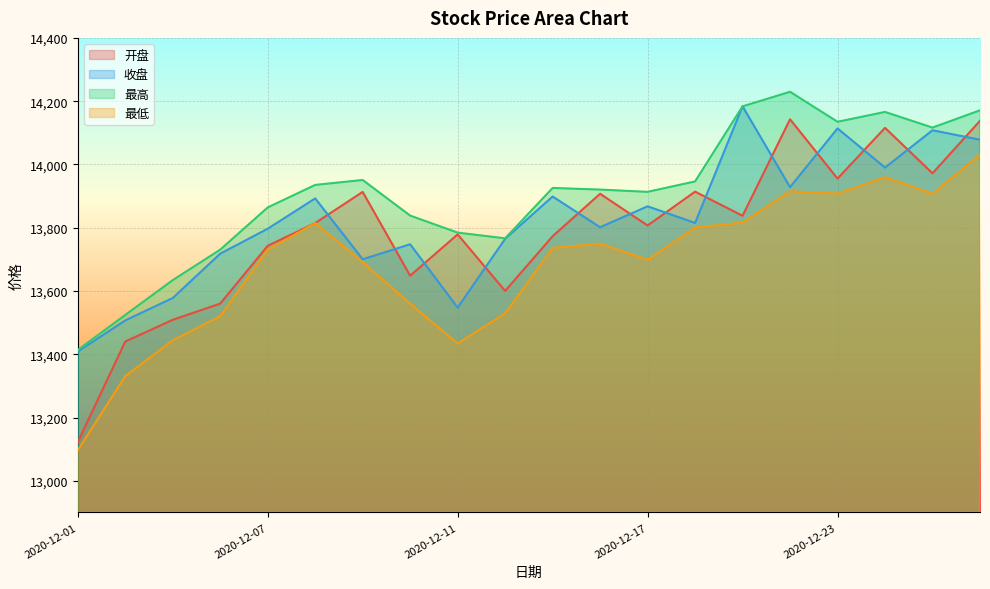

Count the number of categories in the chart.

20